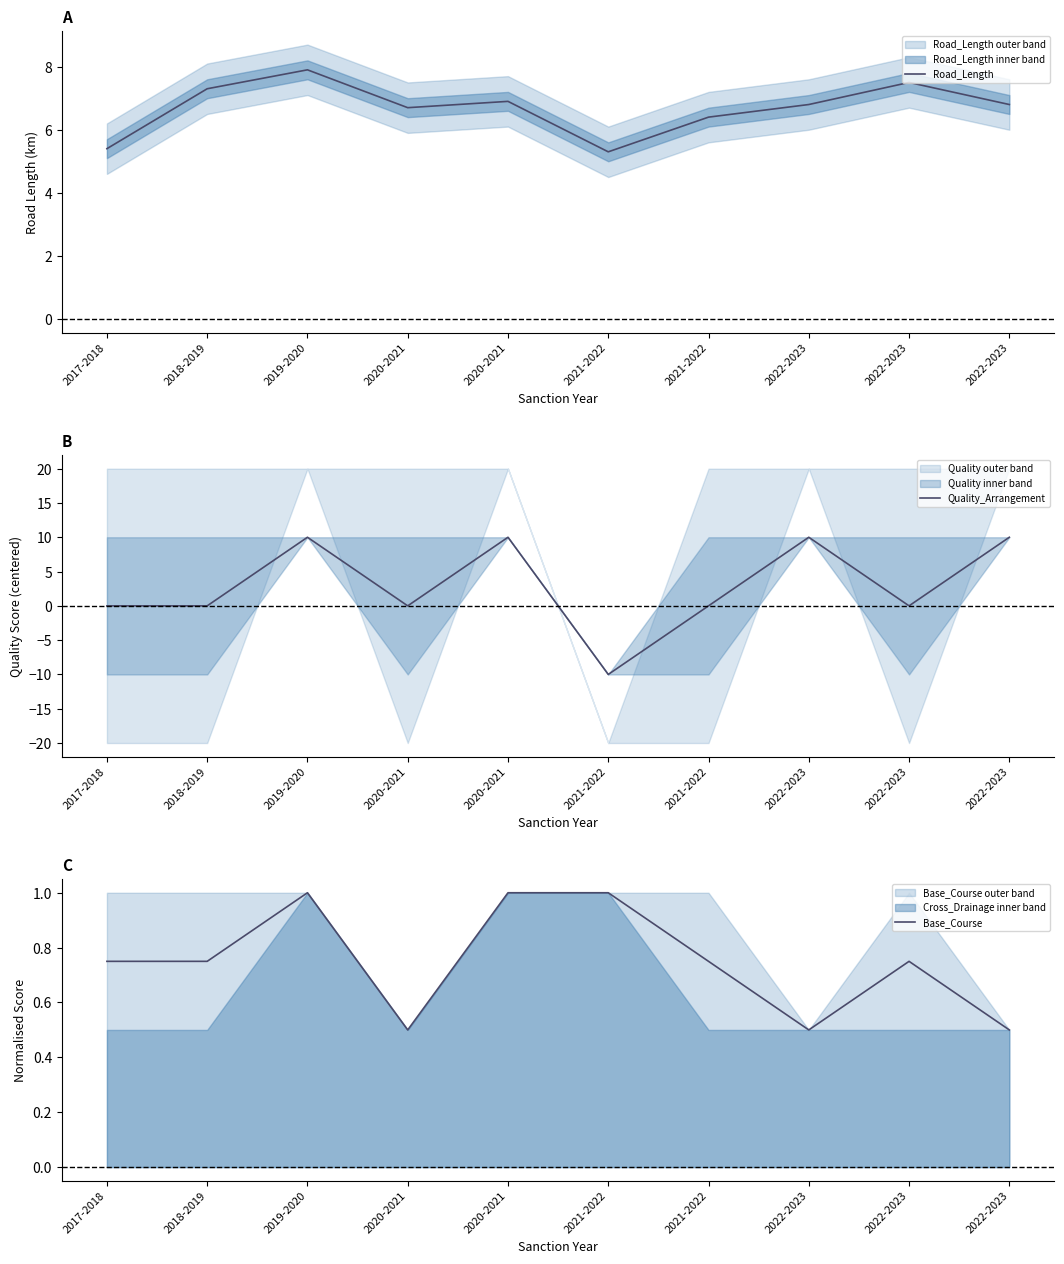

What is the sum of the Base_Course values at 2021-2022 and 2022-2023?

1.8